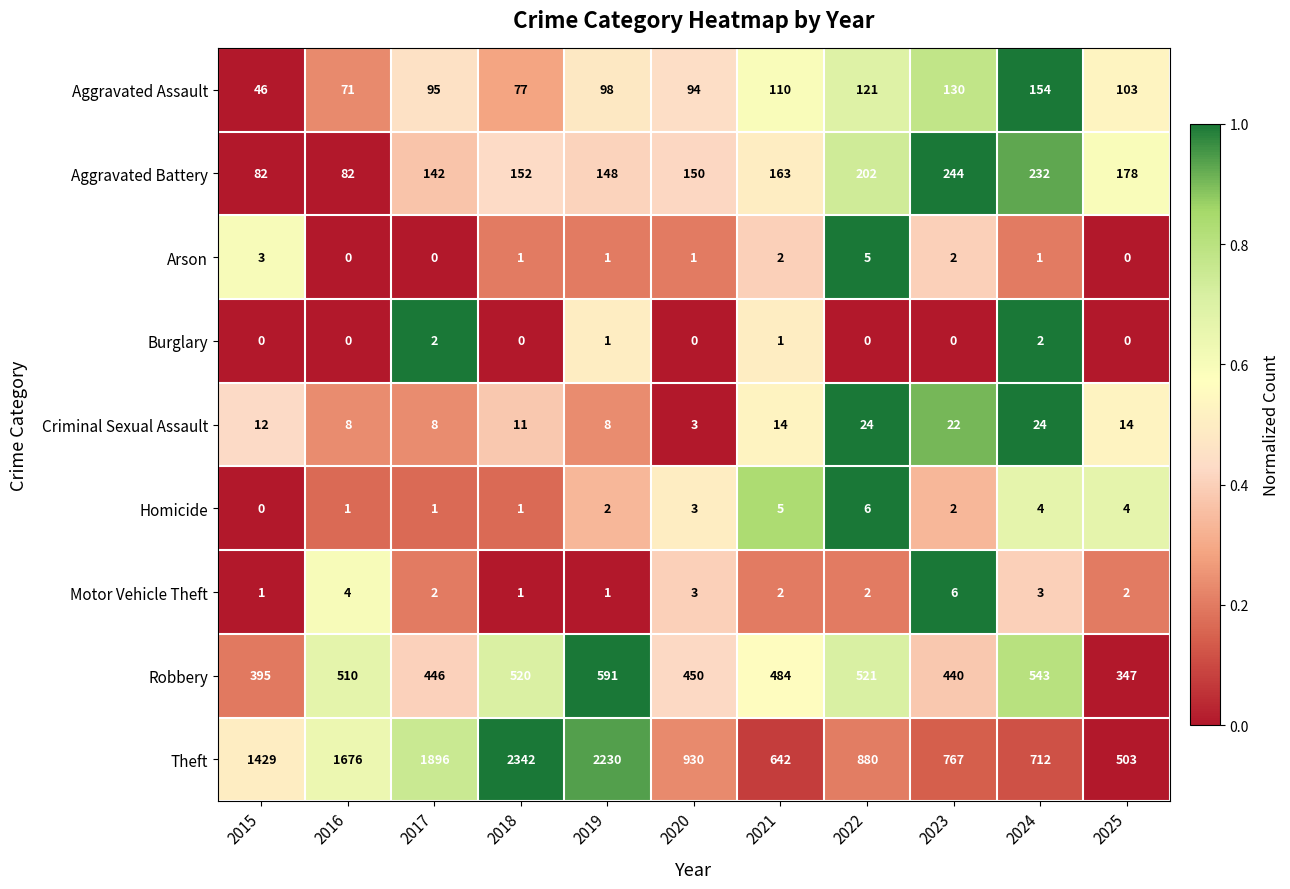

At how many categories does at least one series exceed 0?

11